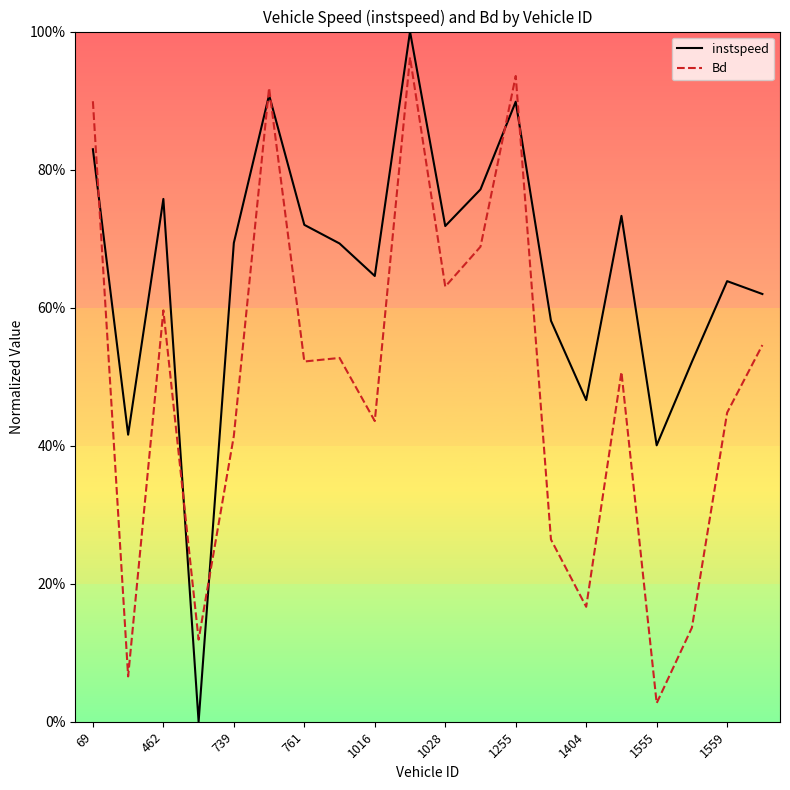

What are all the series names shown in the legend?

instspeed, Bd